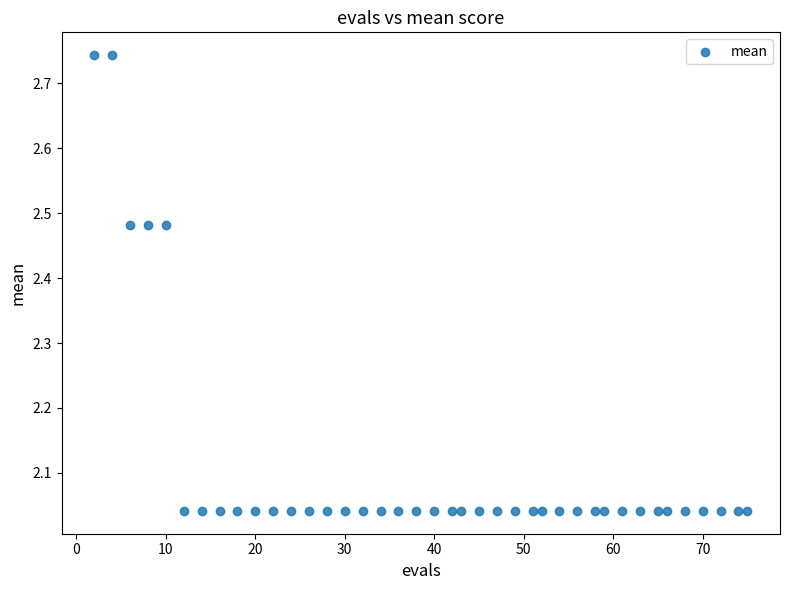

What is the range of Y values (max minus min)?

0.7